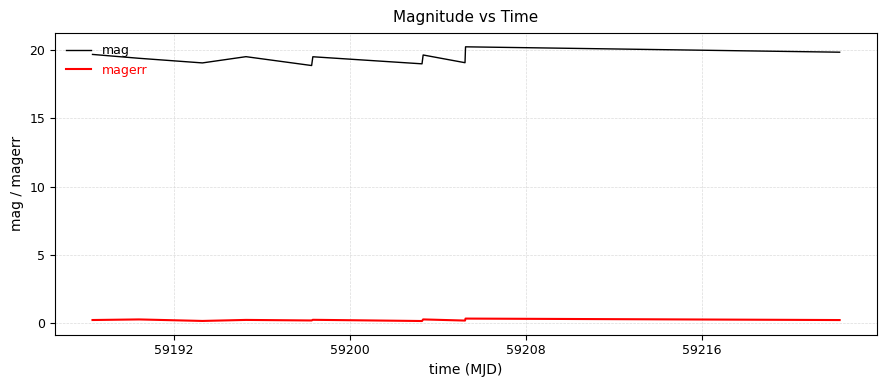

Which series has the largest range (max minus min)?

mag